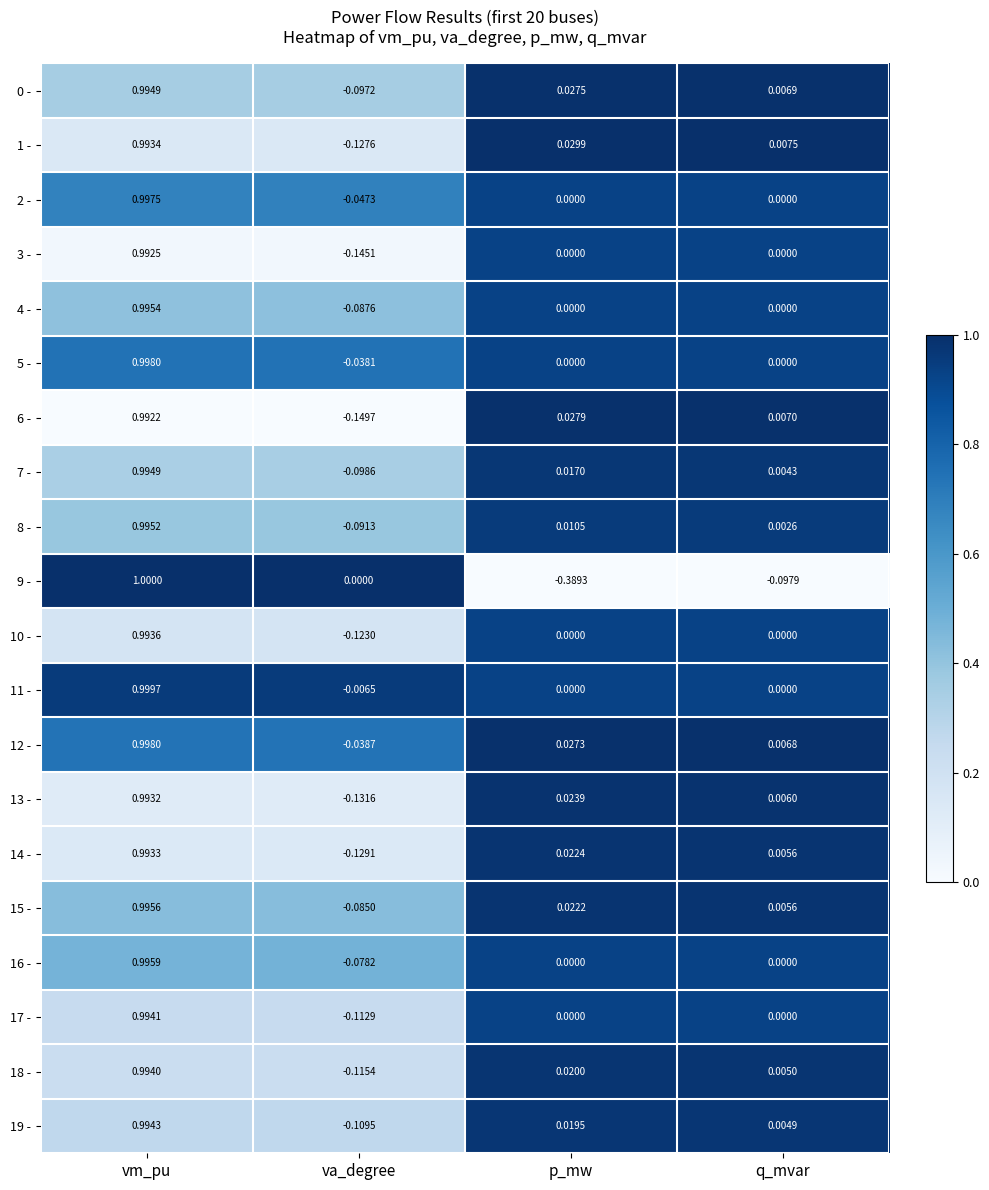

At which category is the sum across all series the highest?

vm_pu